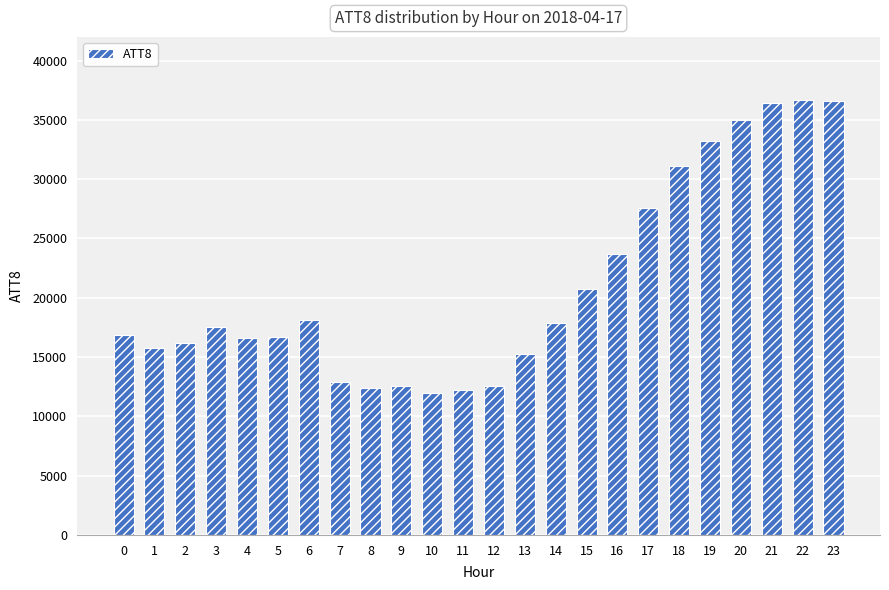

What is the greatest value displayed?

36700